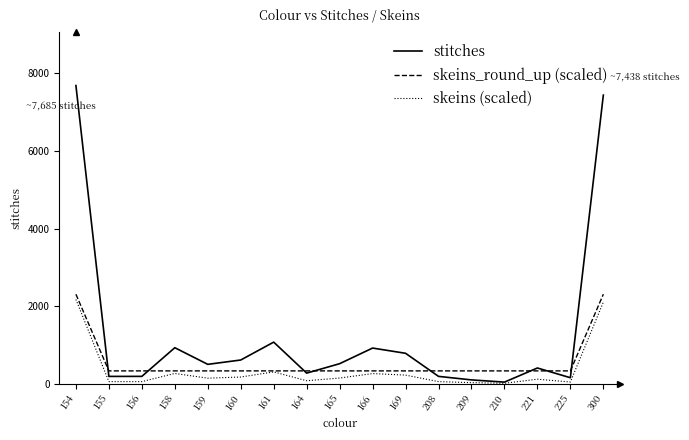

What is the minimum value for skeins_round_up (scaled)?

329.4